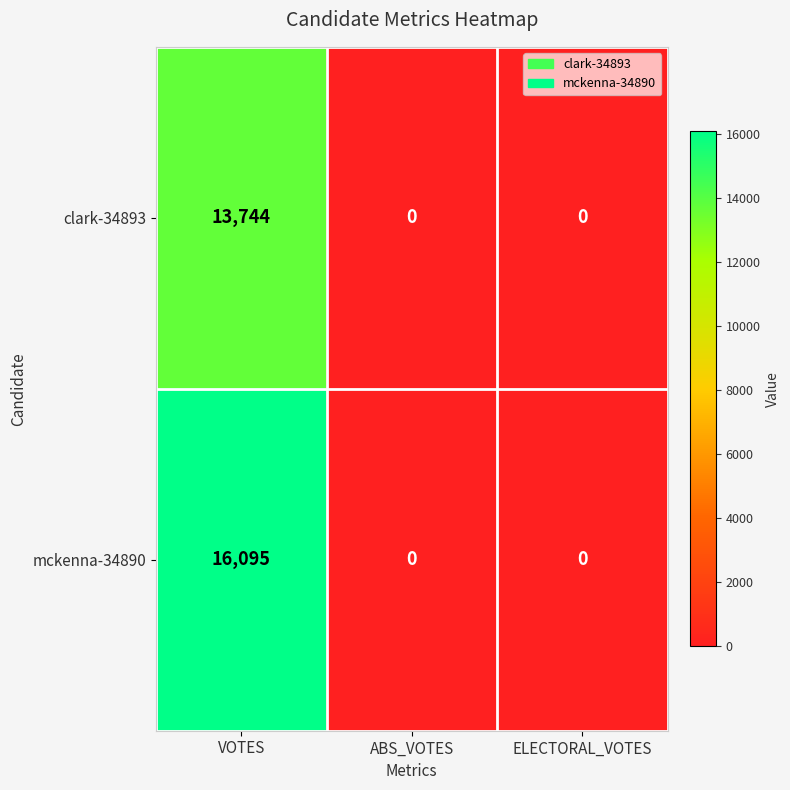

List the series in order of their overall mean, lowest first.

clark-34893, mckenna-34890